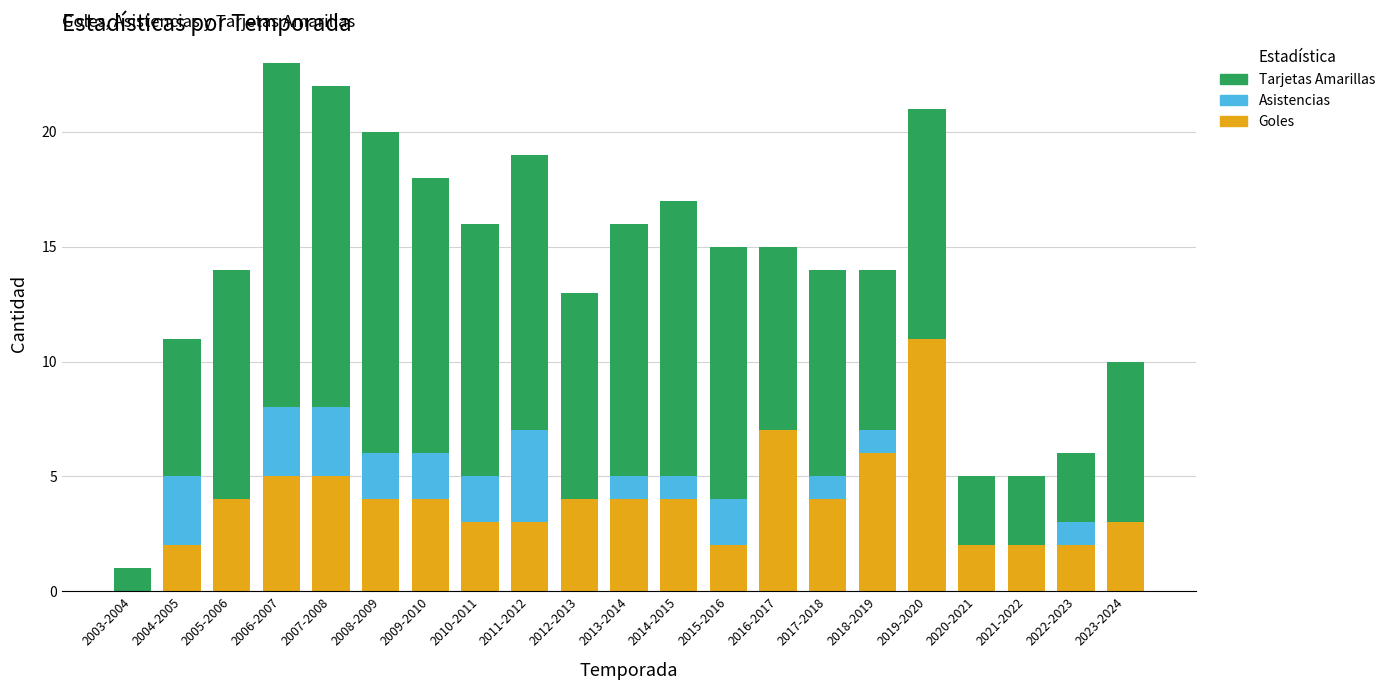

What are all the series names shown in the legend?

Tarjetas Amarillas, Asistencias, Goles